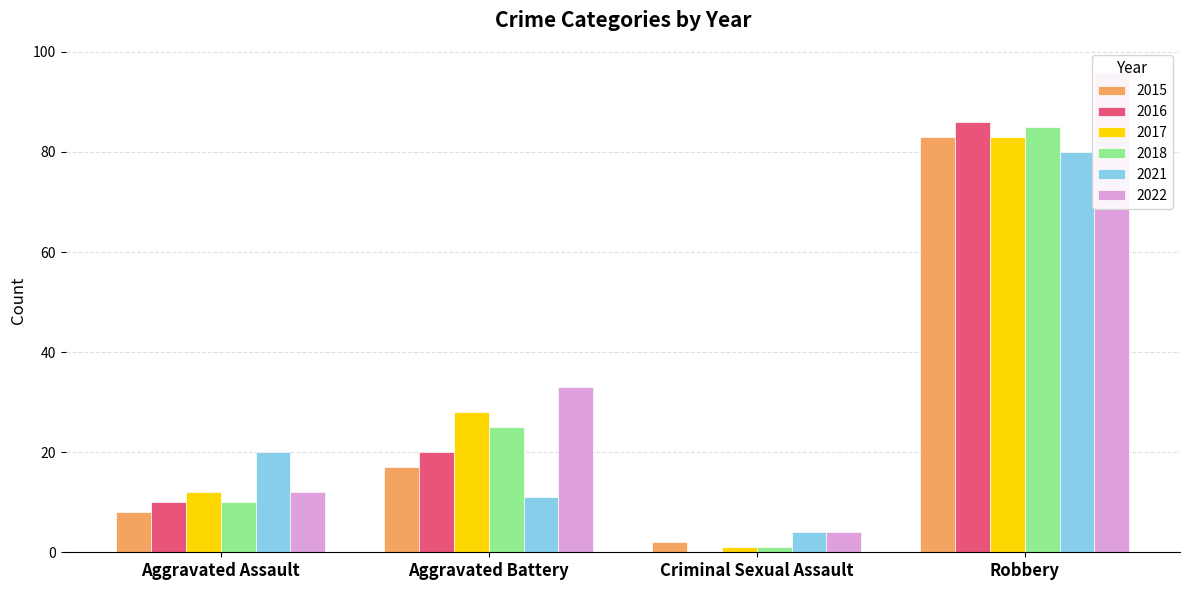

Is it true that 2015 equals 2 at Criminal Sexual Assault?

True